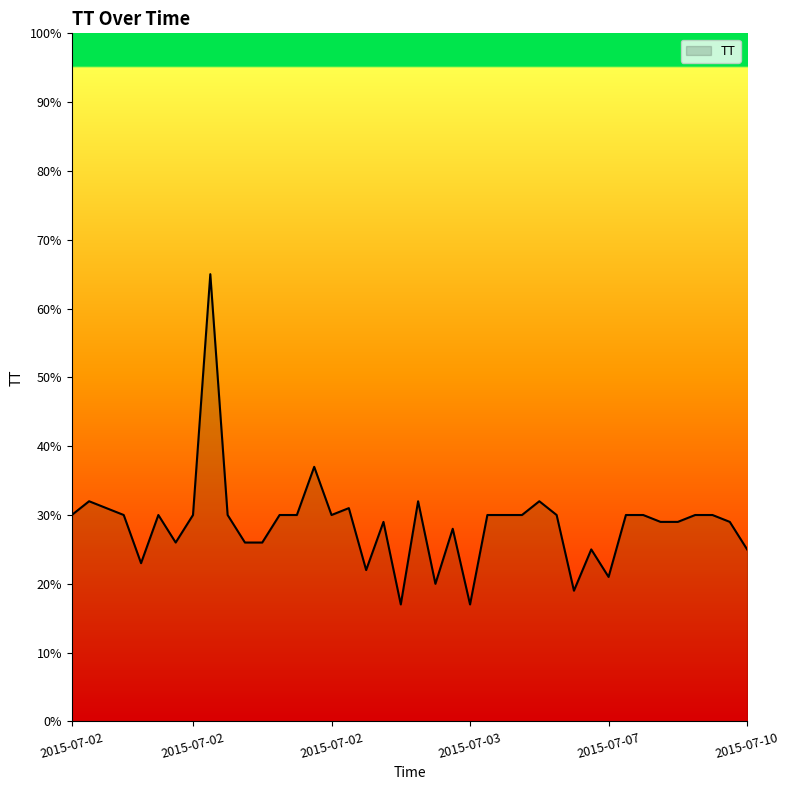

What is the minimum value shown in the chart?

17